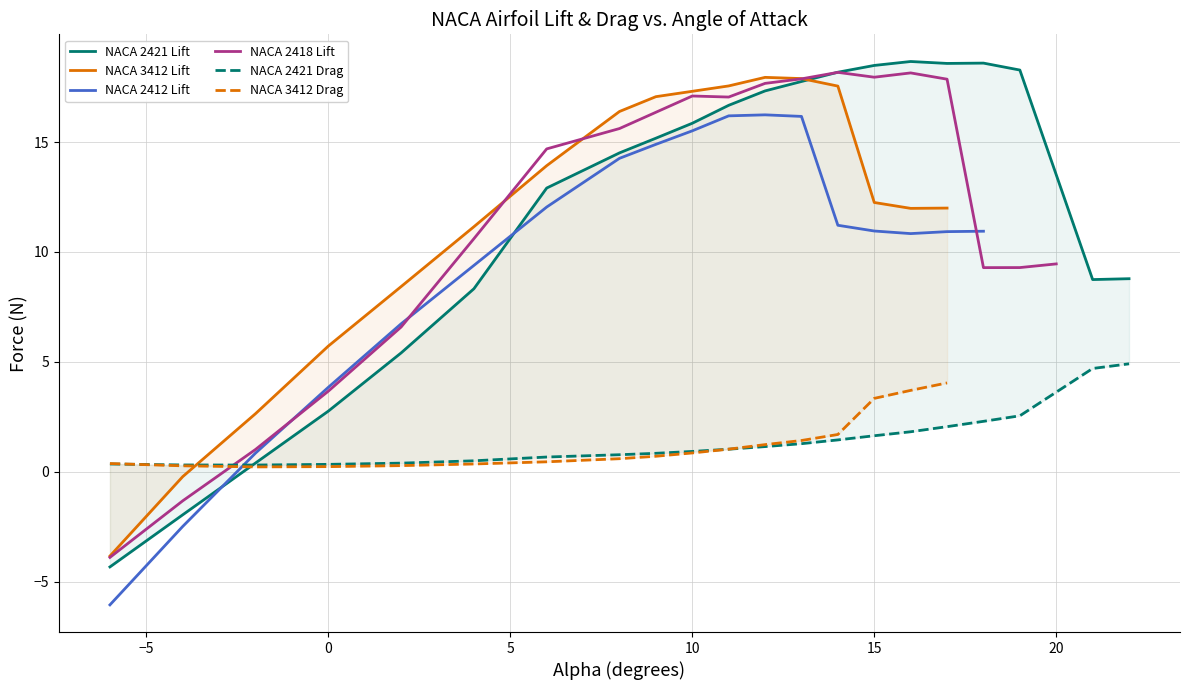

Is it true that the value at 15 is 25?

False